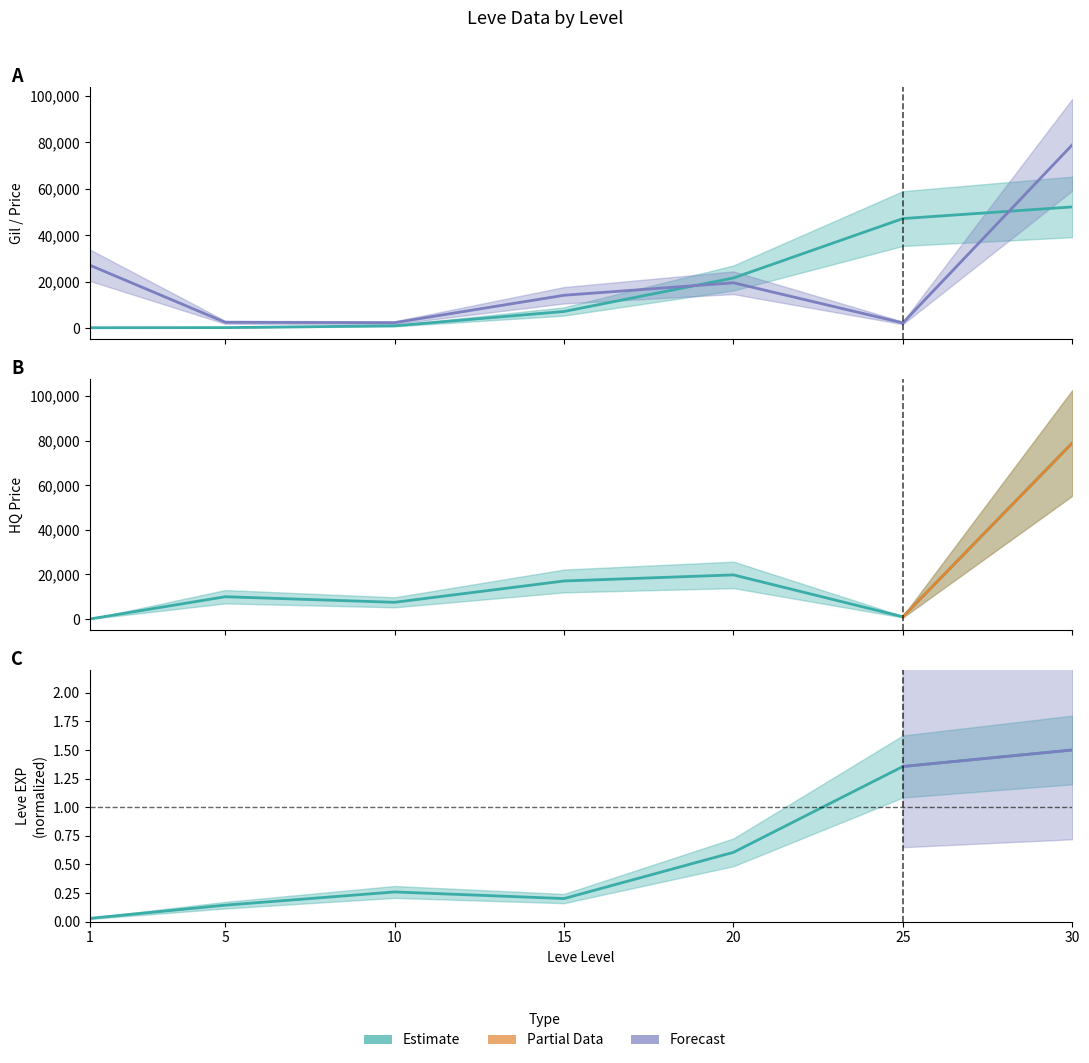

True or false: Leve EXP and LevePriceHQ cross at least once.

True